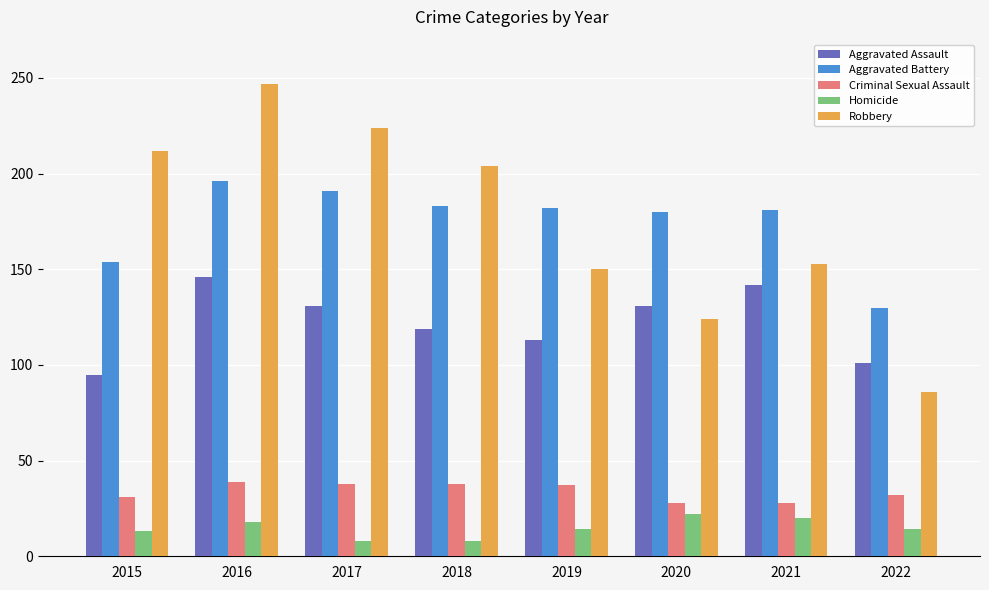

Rank the series by their maximum value, from highest to lowest.

Robbery, Aggravated Battery, Aggravated Assault, Criminal Sexual Assault, Homicide